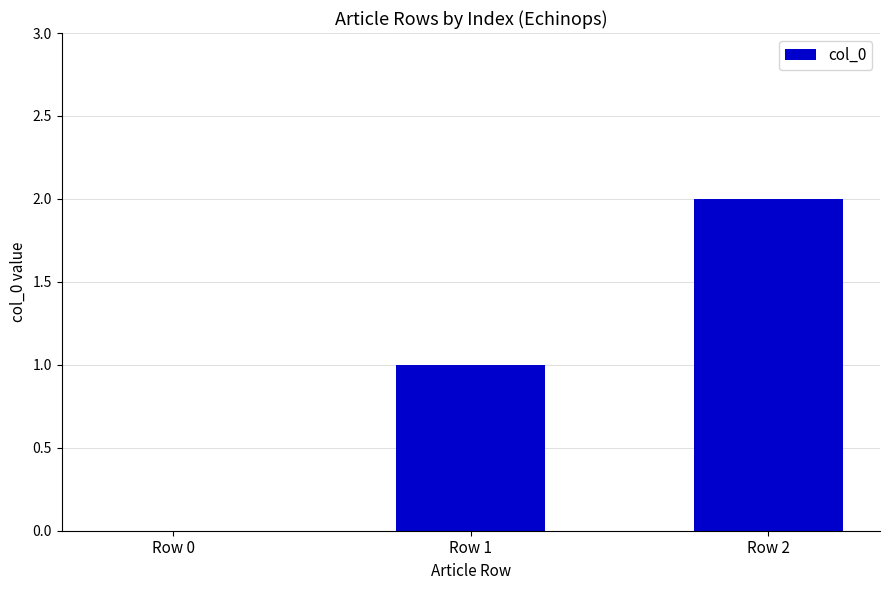

How many categories are shown in the chart?

3